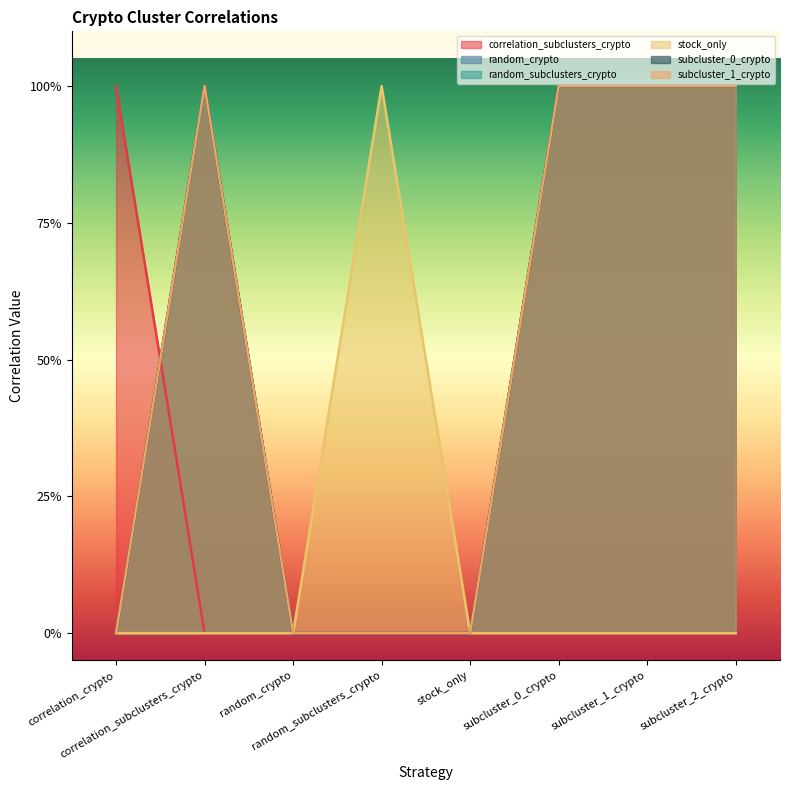

True or false: random_crypto and stock_only cross at least once.

False